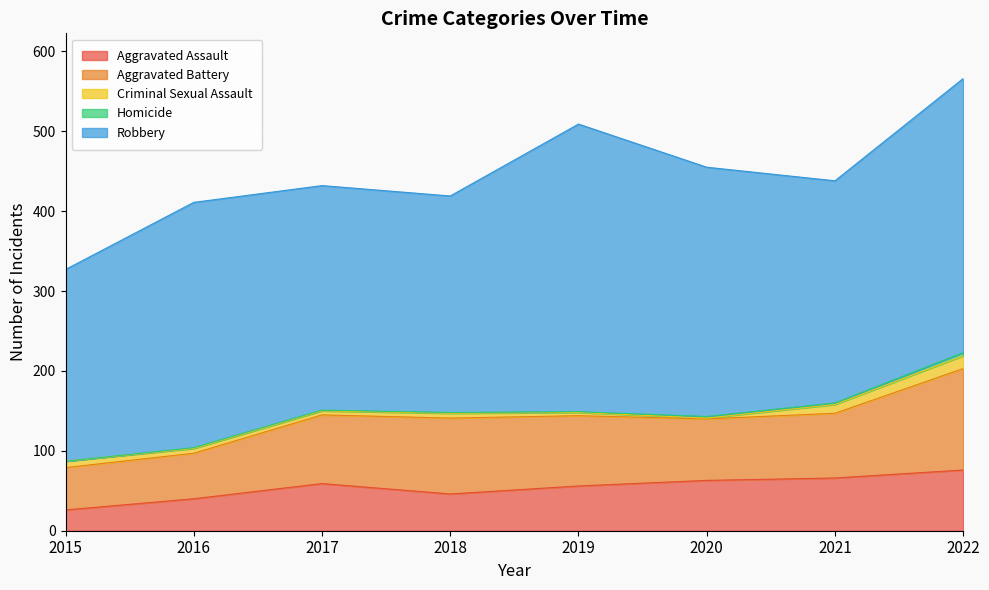

True or false: Aggravated Assault and Robbery intersect in this chart.

False